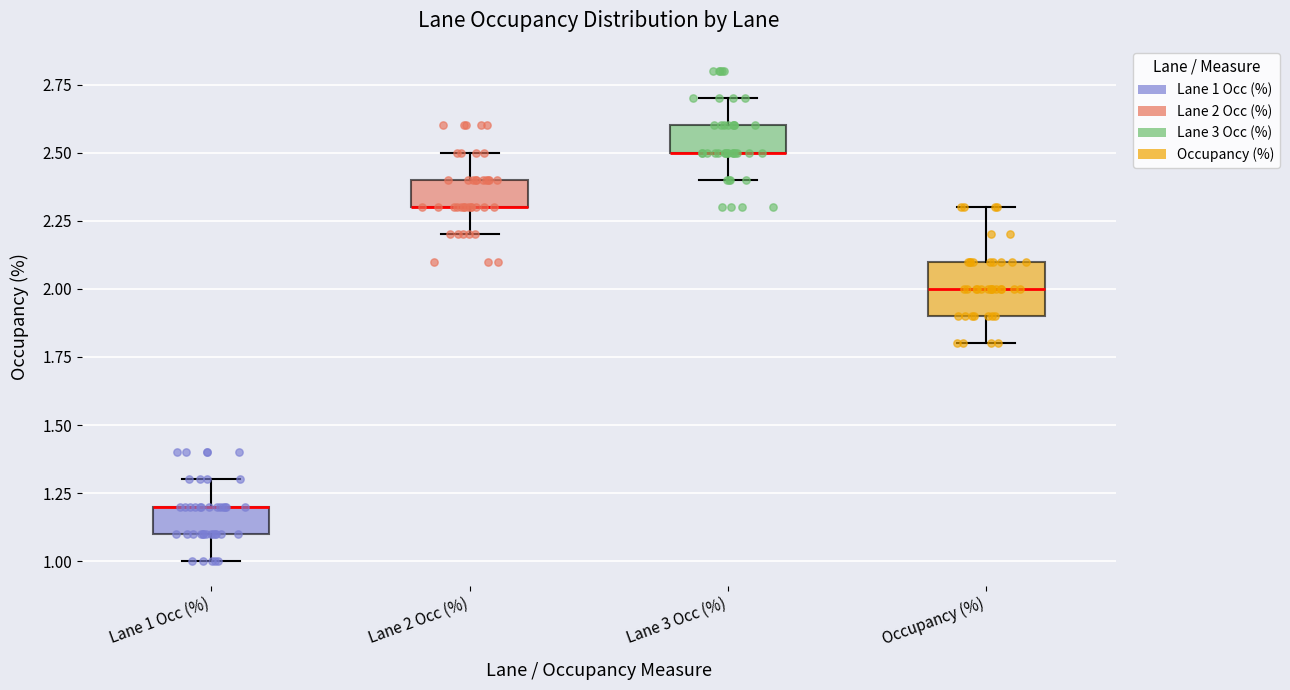

Comparing the boxes themselves (not the whiskers), which one is the tallest?

Occupancy (%)